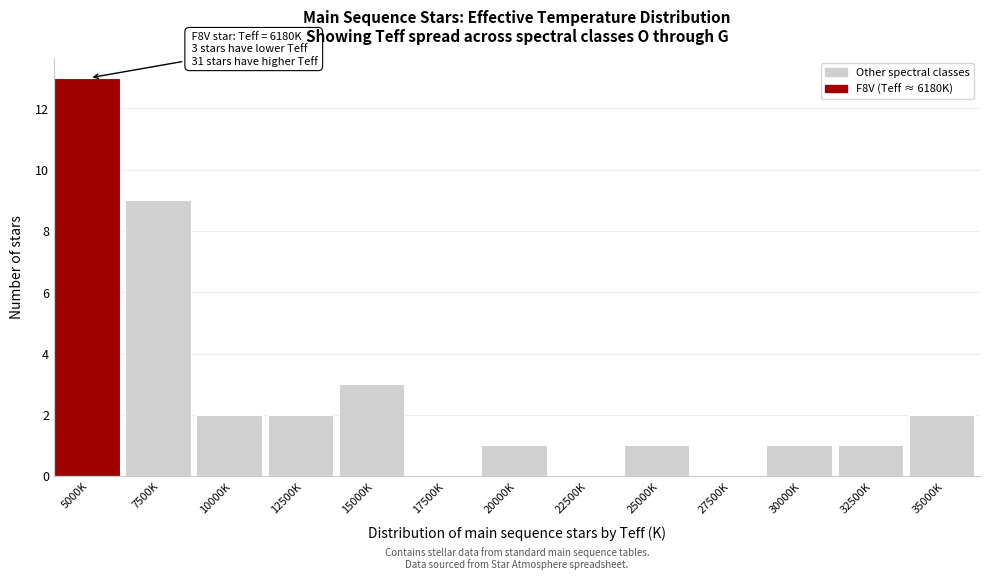

Reading right to left, list all the values displayed in this chart.

35000K=2	32500K=1	30000K=1	27500K=0	25000K=1	22500K=0	20000K=1	17500K=0	15000K=3	12500K=2	10000K=2	7500K=9	5000K=13